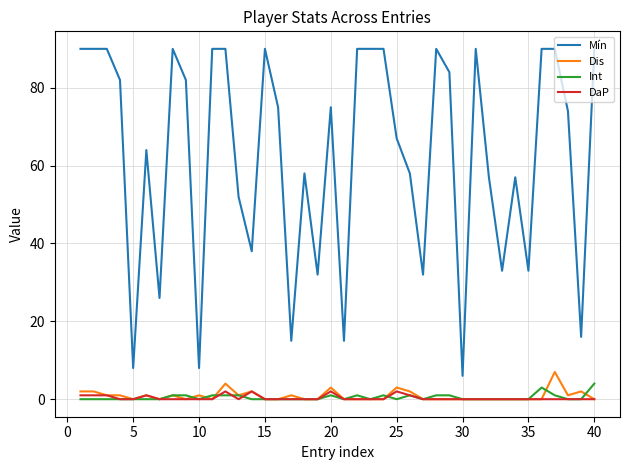

True or false: Int and Mín cross at least once.

False